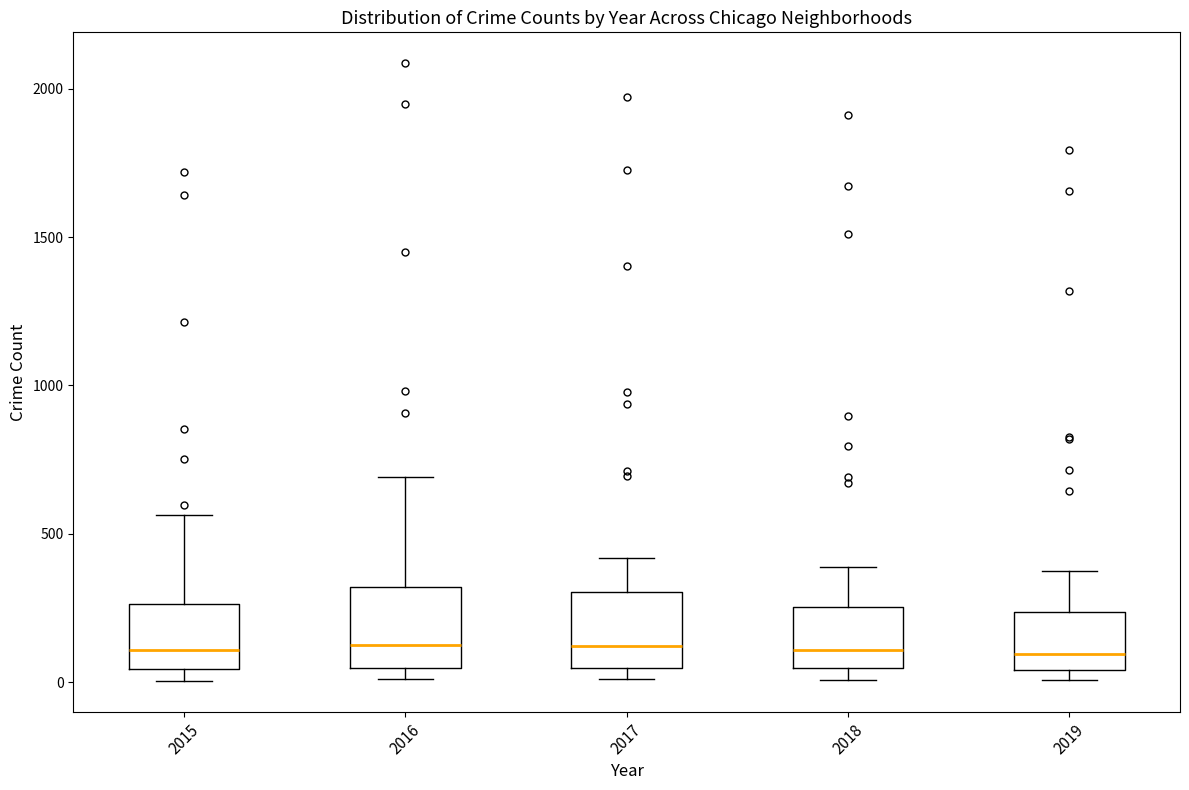

Reading left to right, transcribe this box plot: for each box, give where its median line is, the range the box spans, and where its two whiskers end, as read against the y-axis. The values are not printed on the chart, so give them approximately, as read against the axis.

2015: median 100, box 50 to 250, whiskers 0 to 550
2016: median 150, box 50 to 300, whiskers 0 to 700
2017: median 100, box 50 to 300, whiskers 0 to 400
2018: median 100, box 50 to 250, whiskers 0 to 400
2019: median 100, box 50 to 250, whiskers 0 to 400